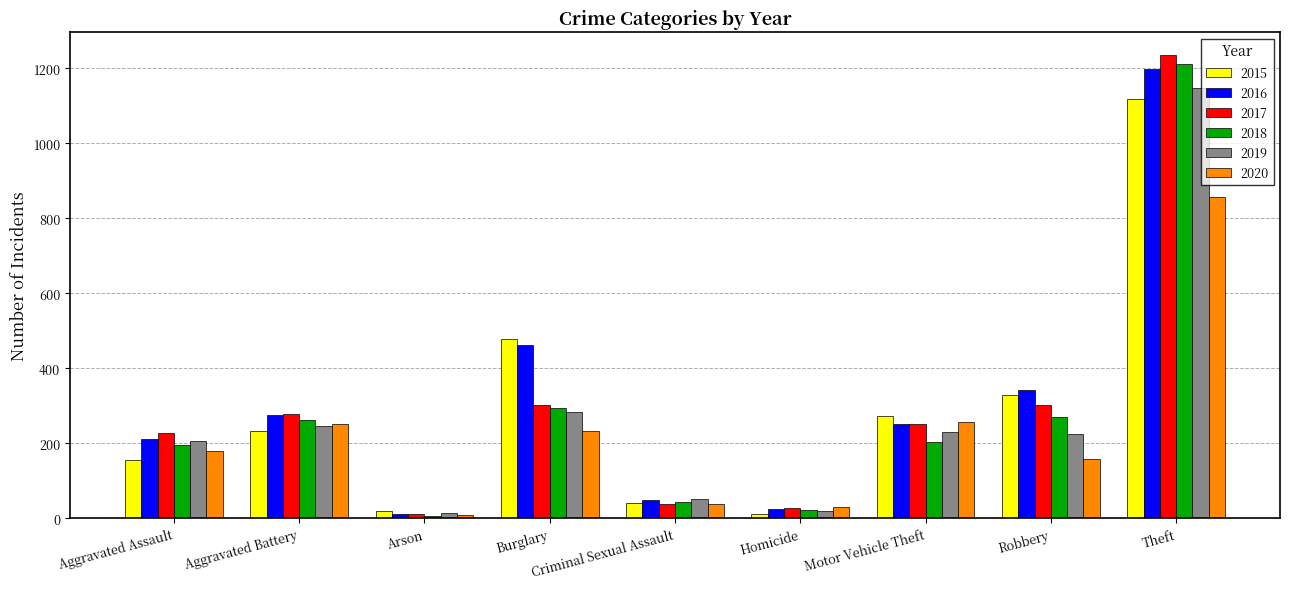

What is the value of the 2015 bar at the 7th from the left?

272